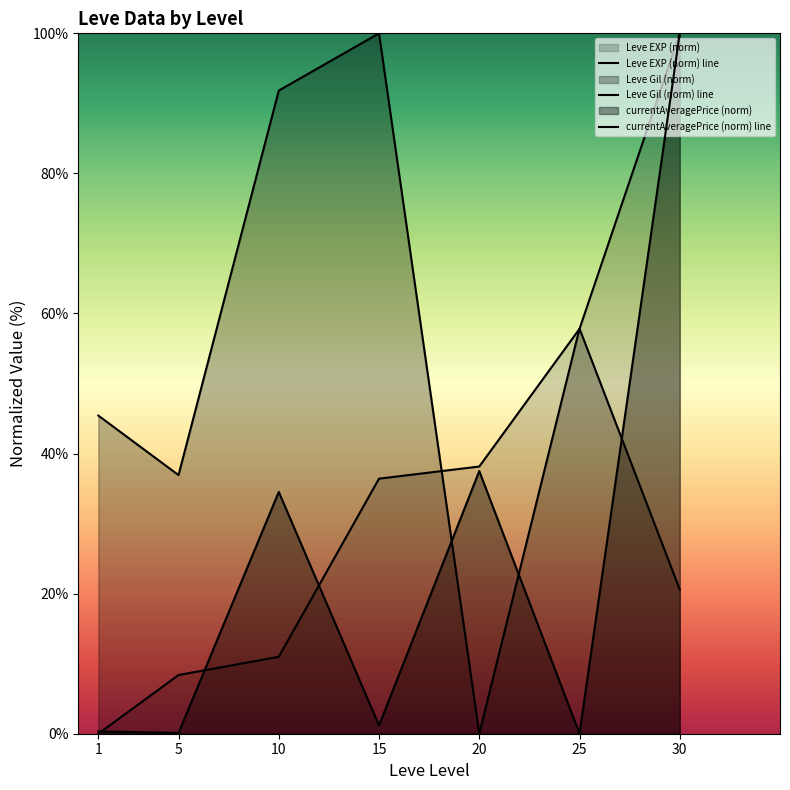

What is the highest value of the currentAveragePrice (norm) line series?

100.0